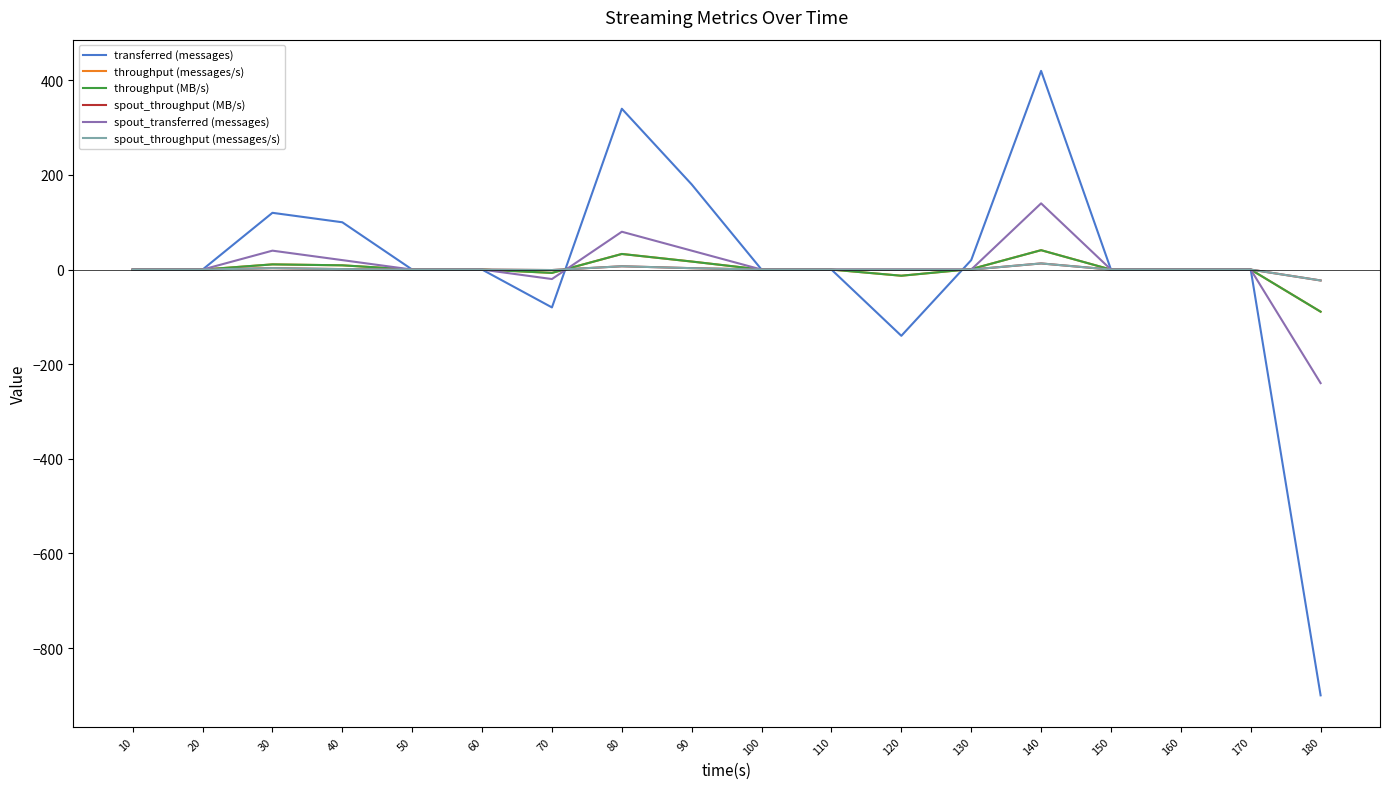

The throughput (messages/s) series shows -65 at 20. True or false?

False